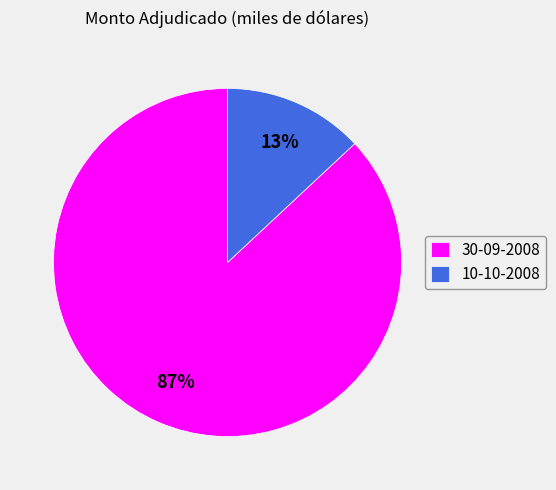

The 10-10-2008 slice represents 13% of the pie. True or false?

True